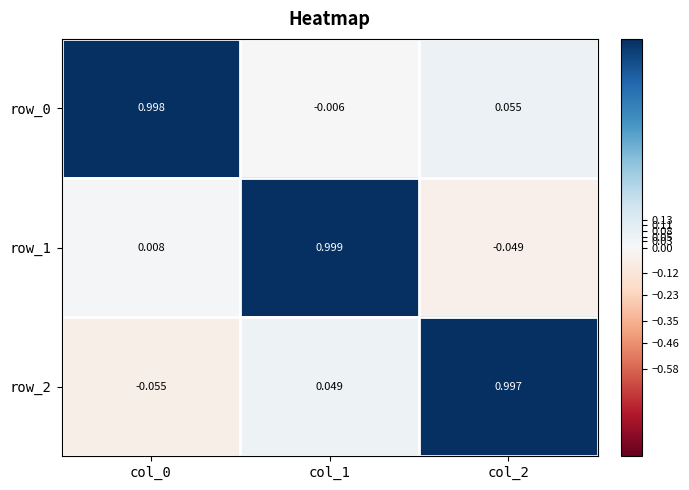

Is the value of row_1 at col_2 greater than the value of row_0 at col_2?

No